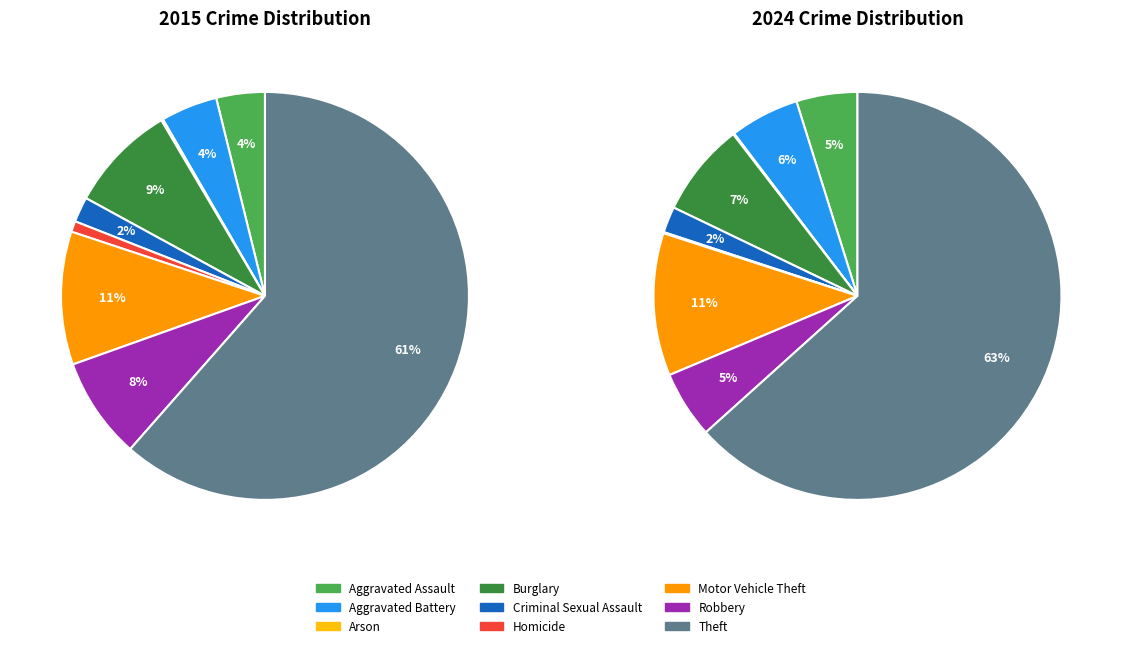

The Motor Vehicle Theft slice represents 6% of the pie. True or false?

False